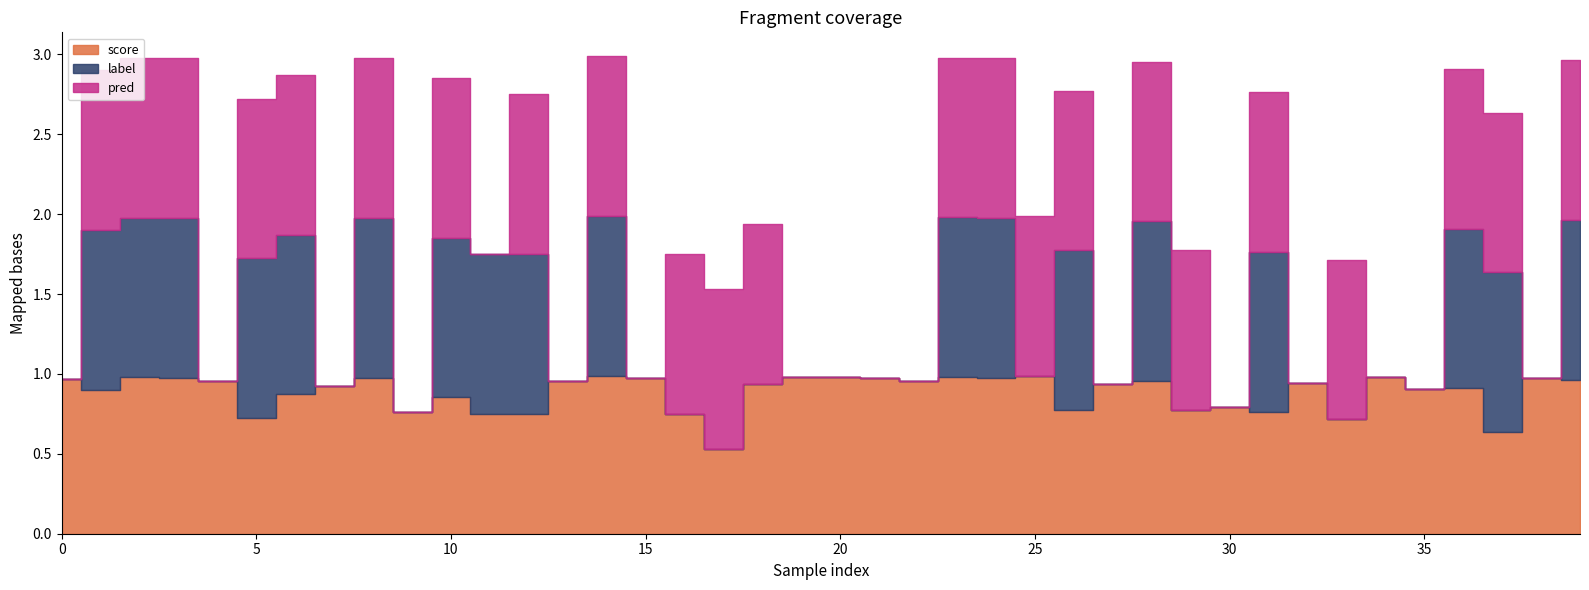

At which category is the sum across all series the highest?

14